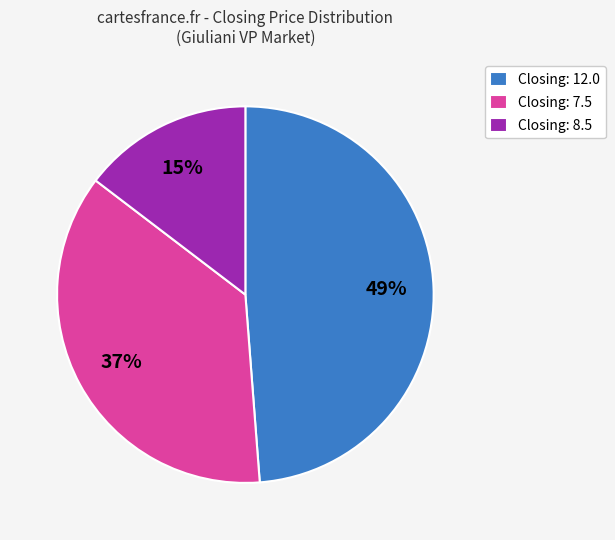

Is there any slice that represents more than half of the pie?

No